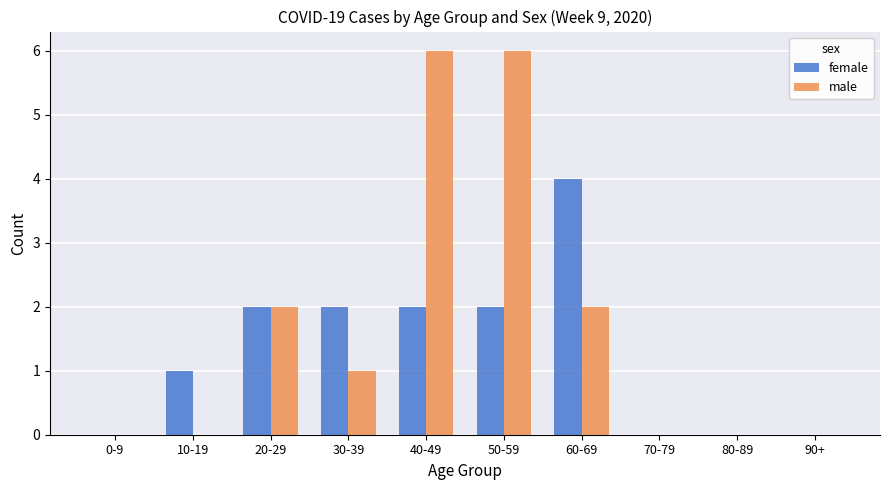

Count the male values in the range 0 to 2.

8